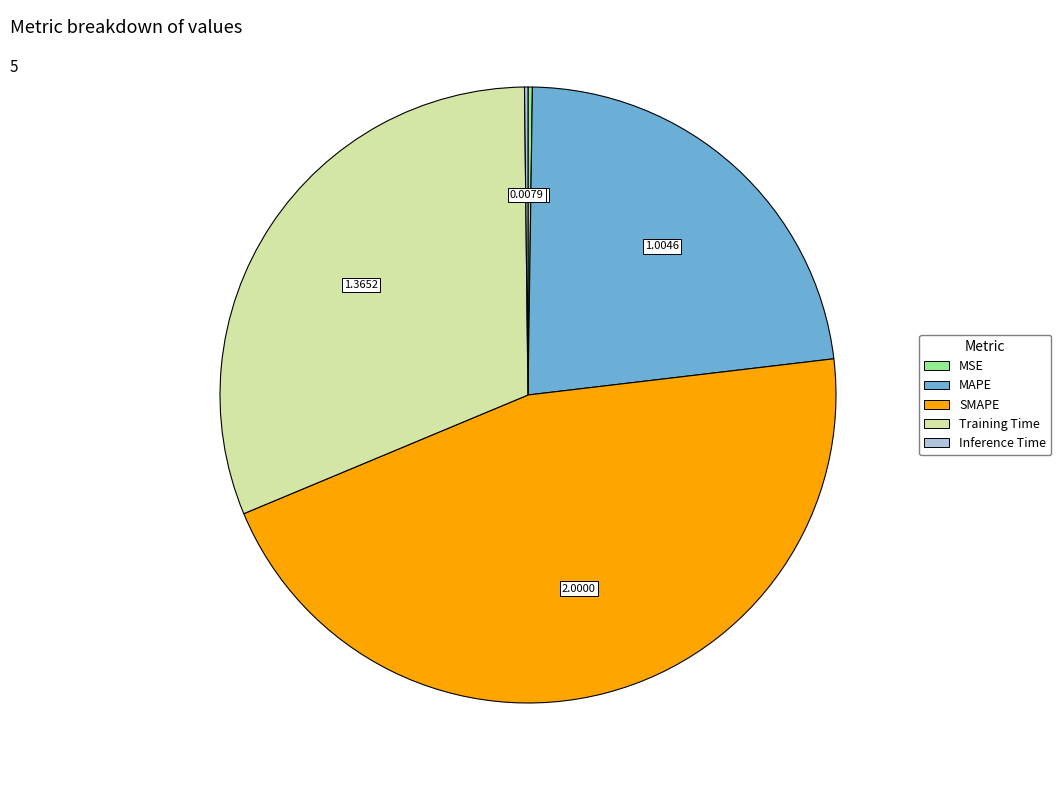

Approximately how many times larger is the value at SMAPE compared to Training Time?

1.5